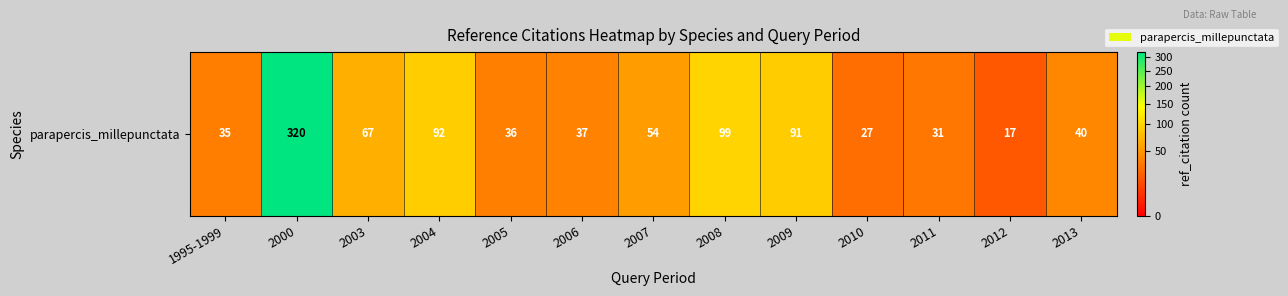

At which category does the chart reach its peak across all series?

2000